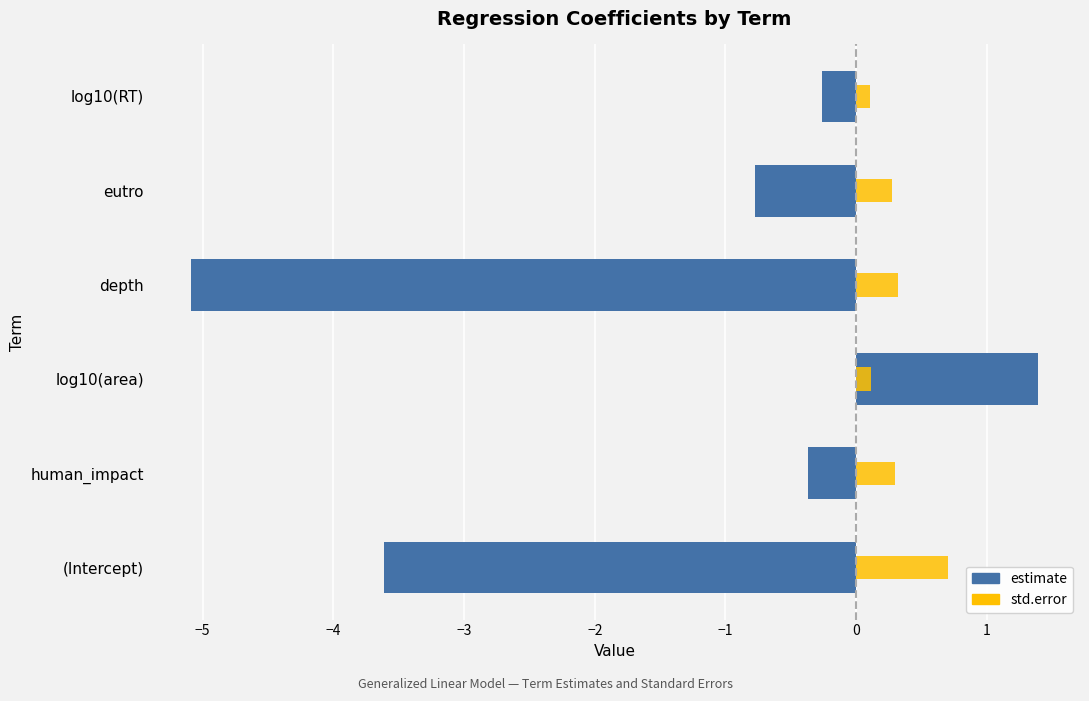

At how many categories does at least one series exceed -2?

6